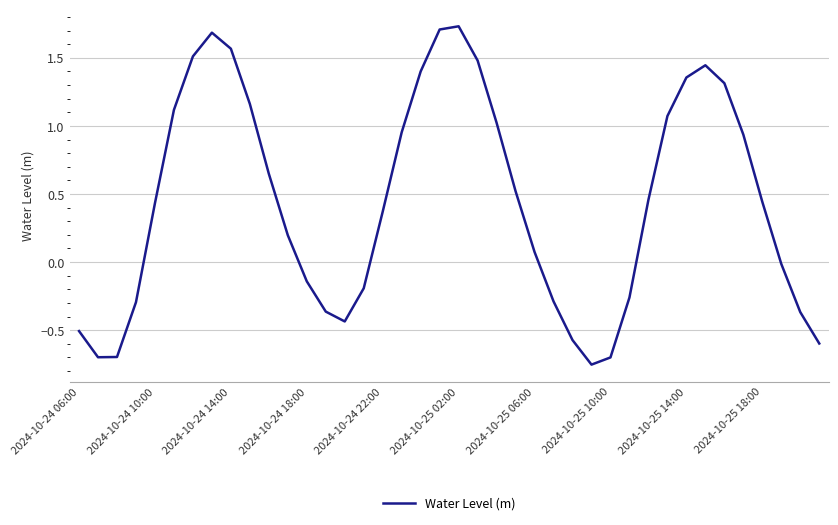

Reading left to right, extract all data points from this chart.

-0.5	-0.7	-0.7	-0.3	0.4	1.1	1.5	1.7	1.6	1.2	0.6	0.2	-0.1	-0.4	-0.4	-0.2	0.4	1.0	1.4	1.7	1.7	1.5	1.0	0.5	0.1	-0.3	-0.6	-0.8	-0.7	-0.3	0.5	1.1	1.4	1.4	1.3	0.9	0.4	-0.0	-0.4	-0.6